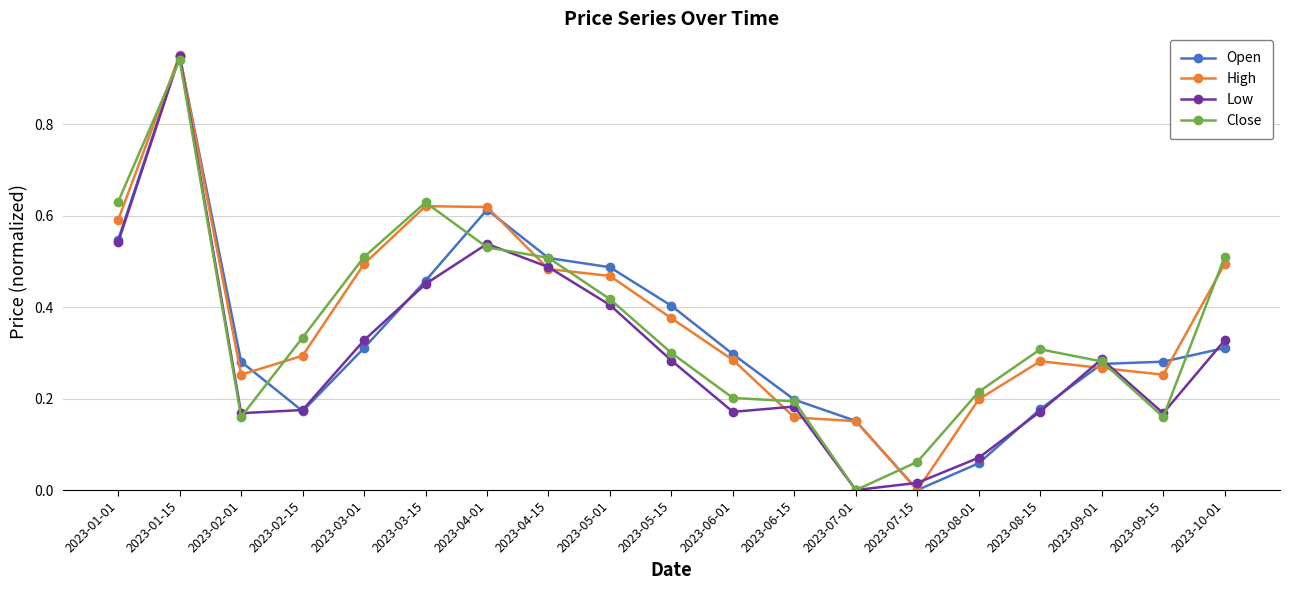

In High, how many points are lower than both neighbors (excluding endpoints)?

3